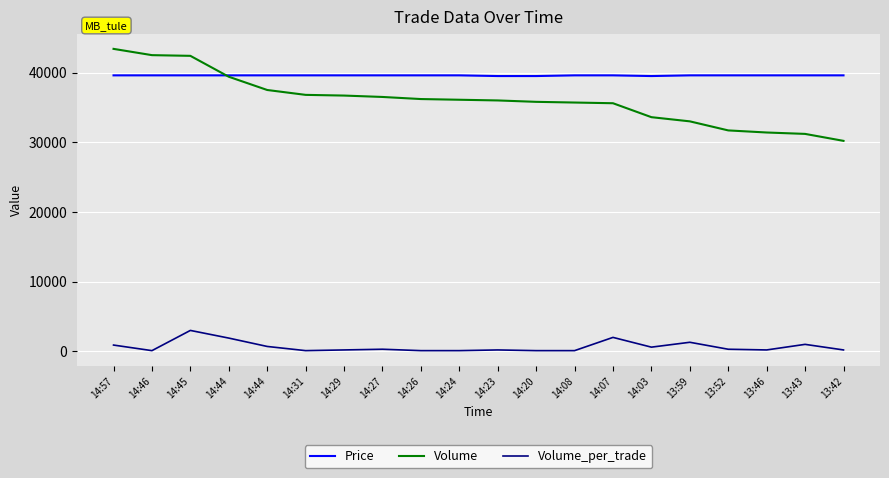

Rank the series by their maximum value, from lowest to highest.

Volume_per_trade, Price, Volume